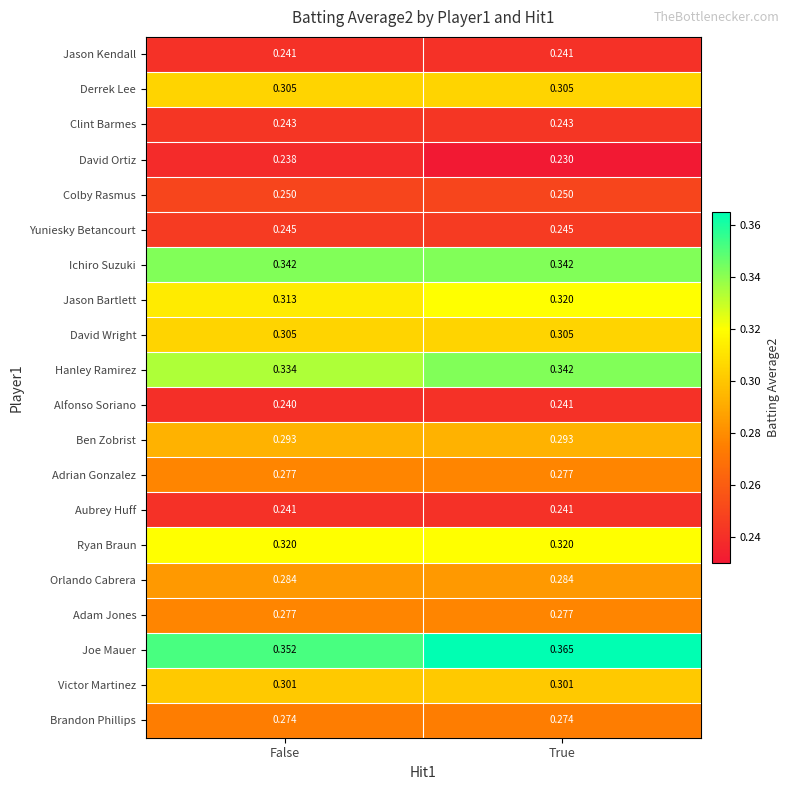

Which series has the widest spread of values?

Joe Mauer